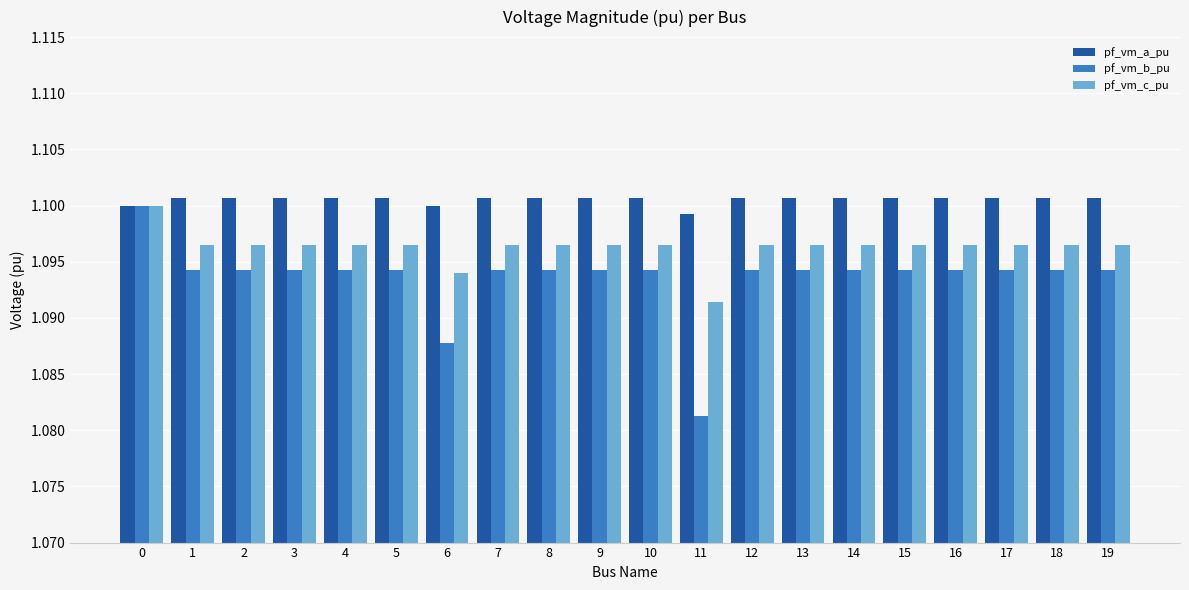

True or false: pf_vm_a_pu has a value of 1.1 at 9.

True